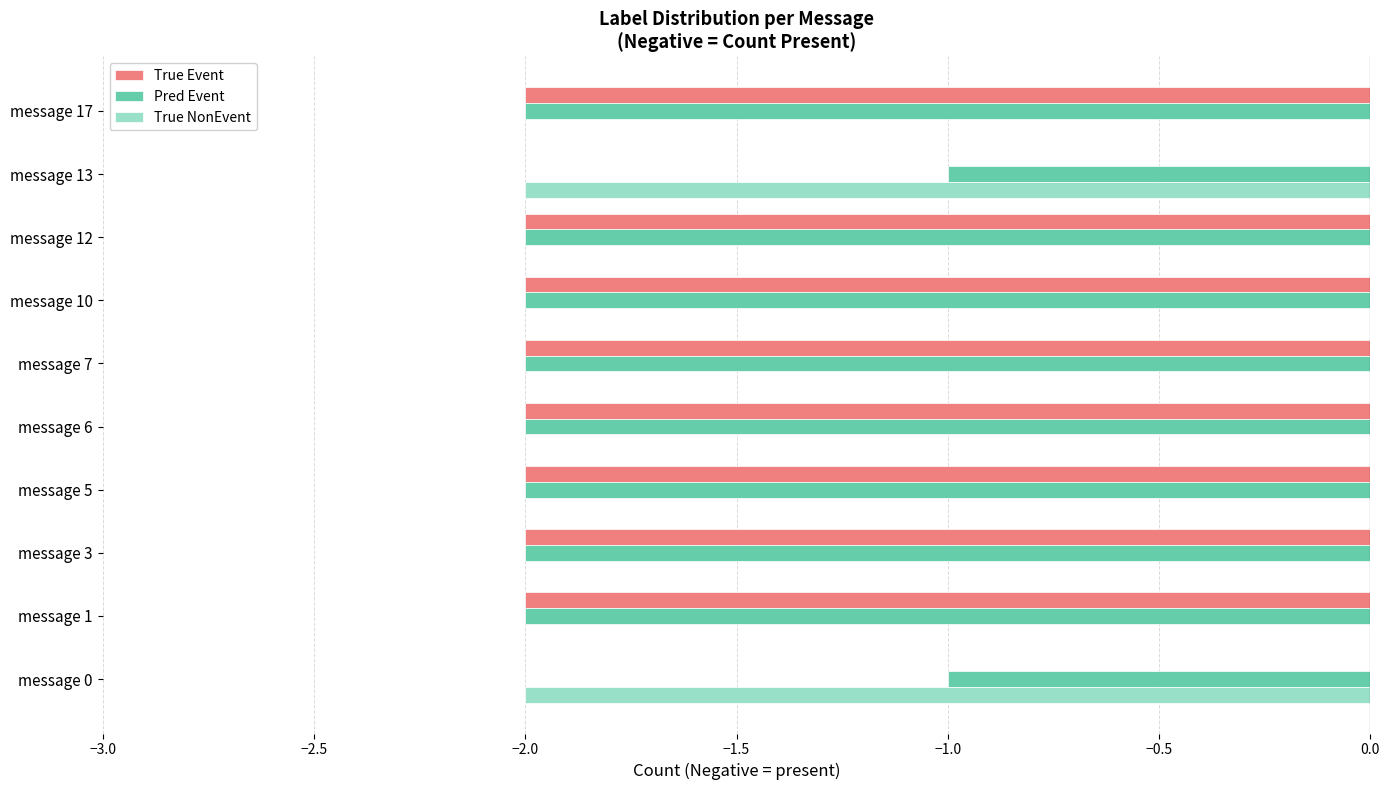

What is the sum of all Pred Event values?

-18